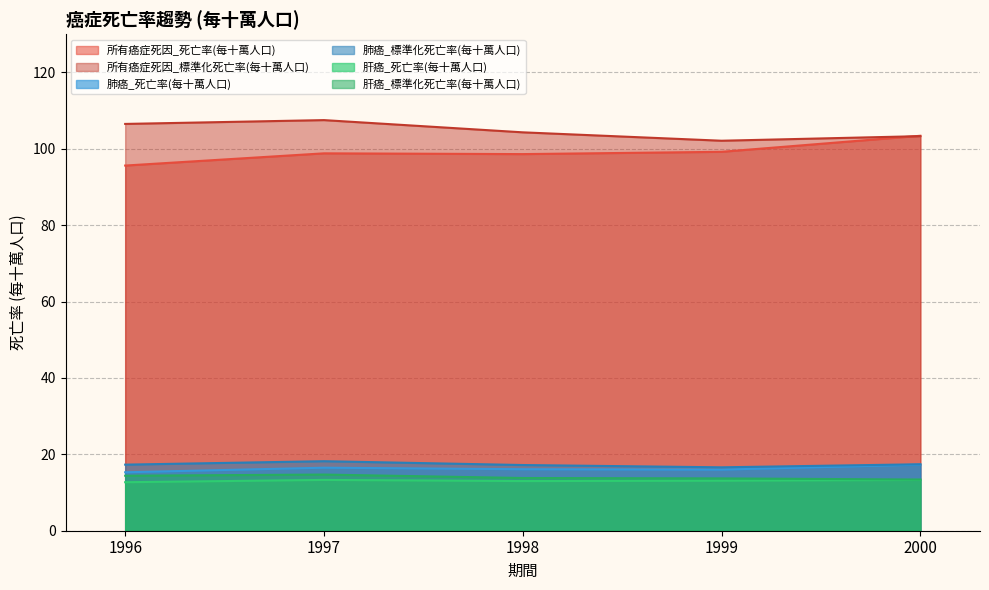

Does the chart display data point markers on the line(s)?

No